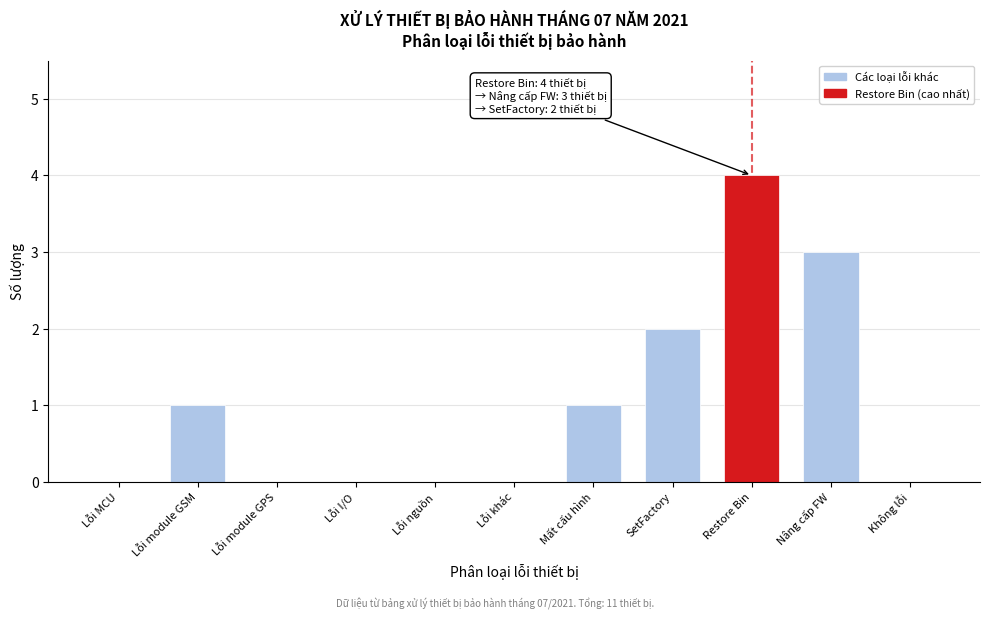

Reading right to left, extract all data points from this chart.

Không lỗi=0	Nâng cấp FW=3	Restore Bin=4	SetFactory=2	Mất cấu hình=1	Lỗi khác=0	Lỗi nguồn=0	Lỗi I/O=0	Lỗi module GPS=0	Lỗi module GSM=1	Lỗi MCU=0